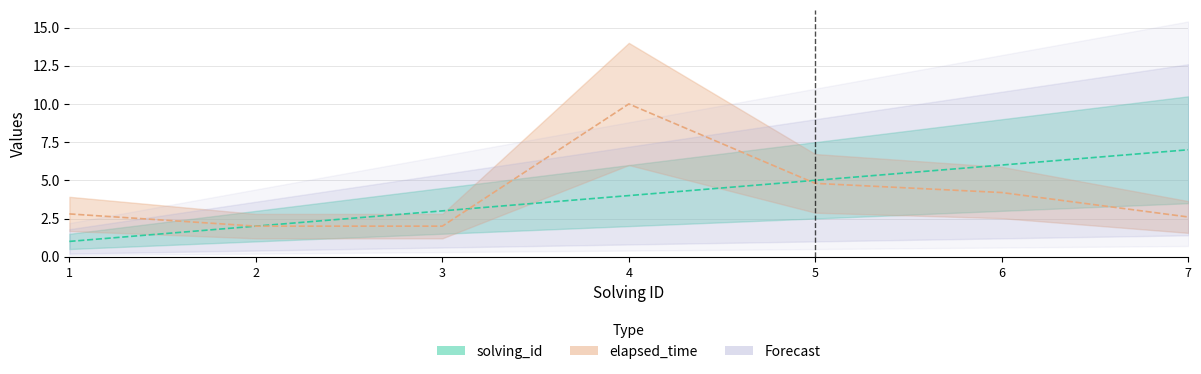

At which label does solving_id reach its minimum?

1